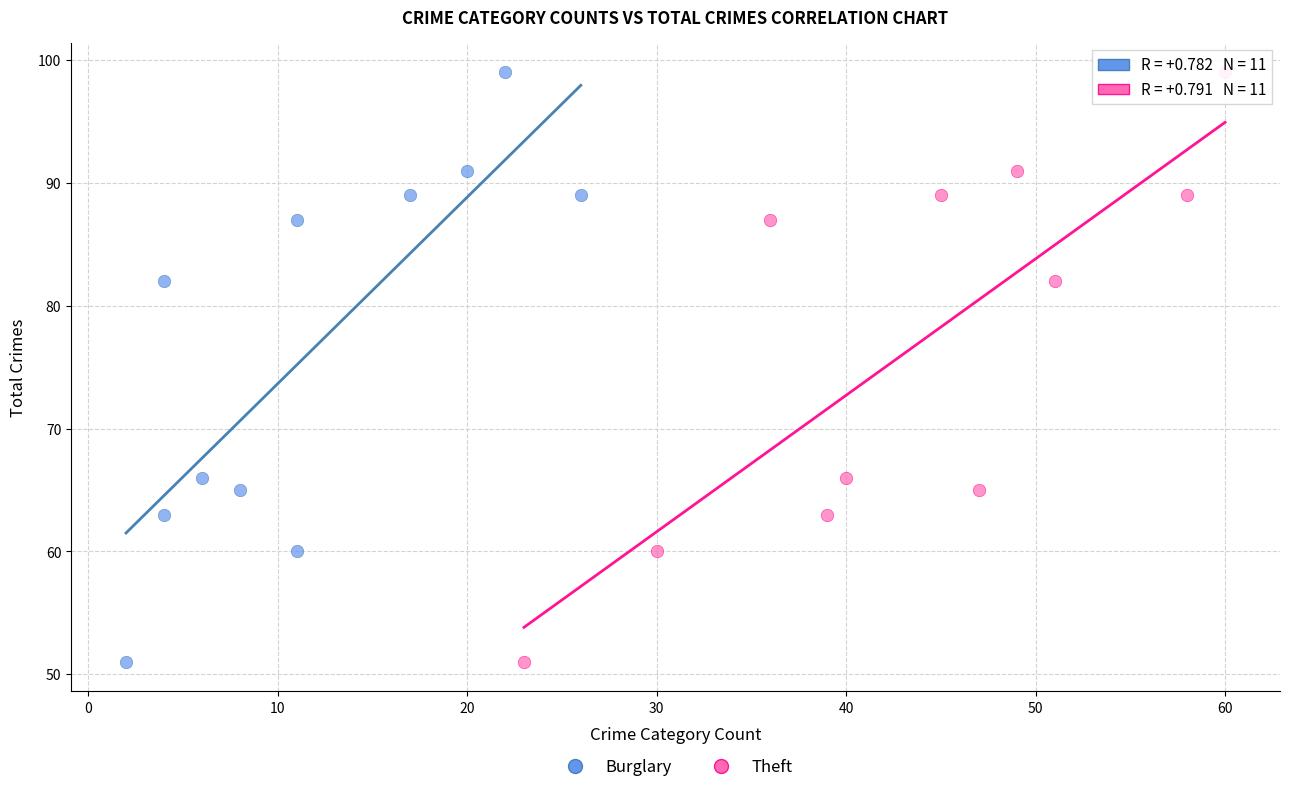

What are all the series names shown in the legend?

Burglary, Theft